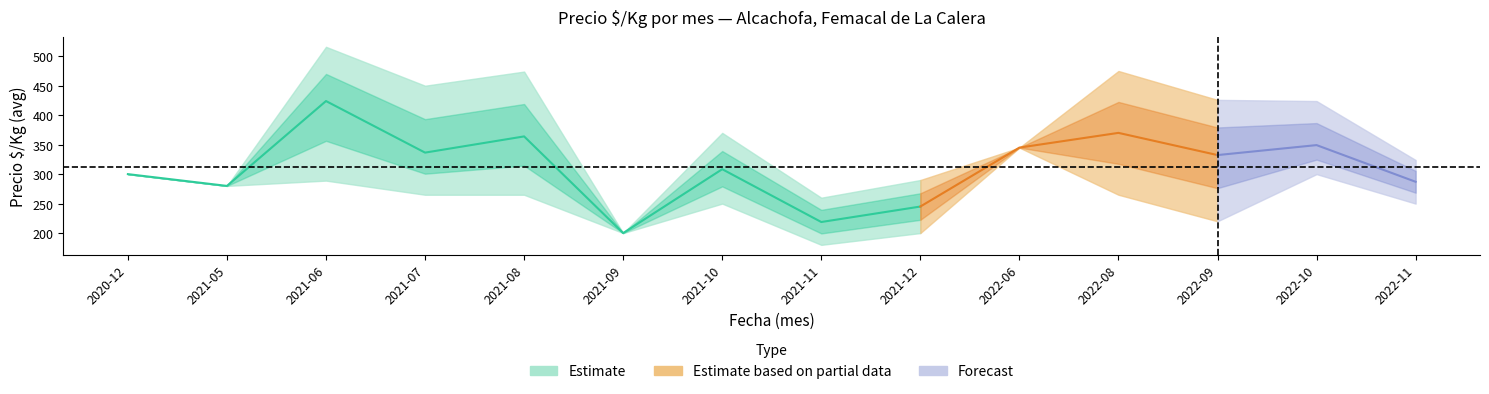

True or false: Precio maximo and Precio minimo intersect in this chart.

False